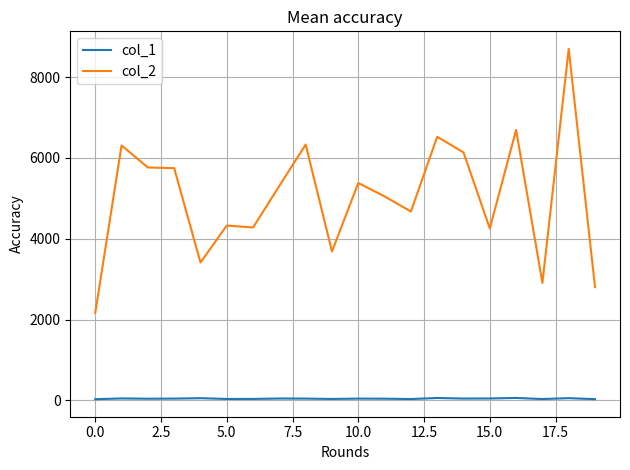

True or false: col_2 and col_1 cross at least once.

False